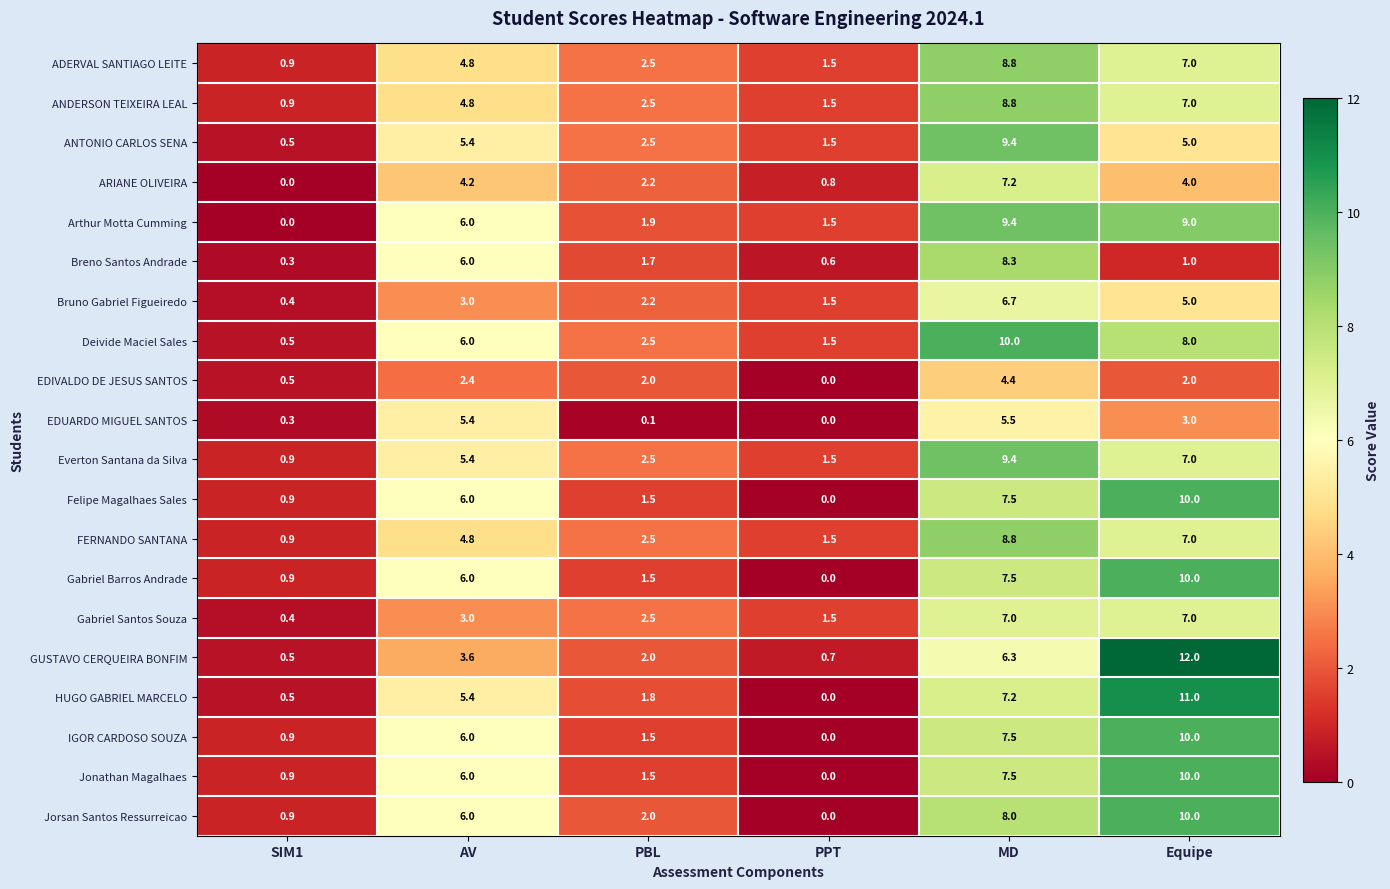

Rank the categories by Deivide Maciel Sales value from highest to lowest.

MD, Equipe, AV, PBL, PPT, SIM1